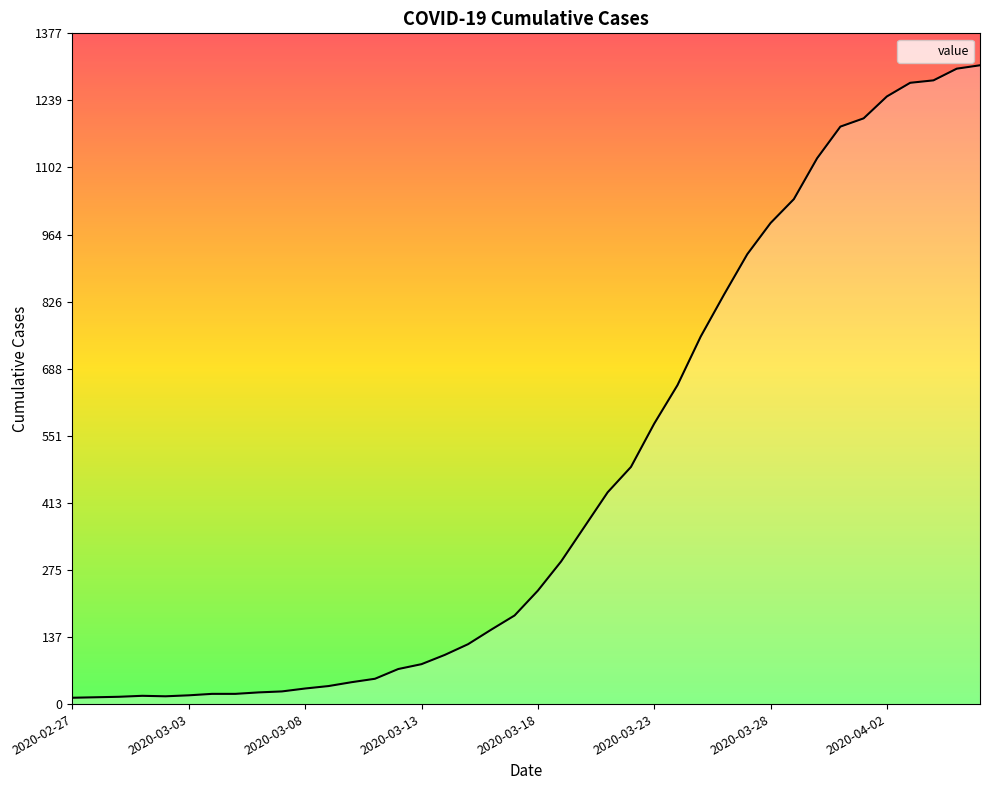

What is the difference between the maximum and minimum values?

1299